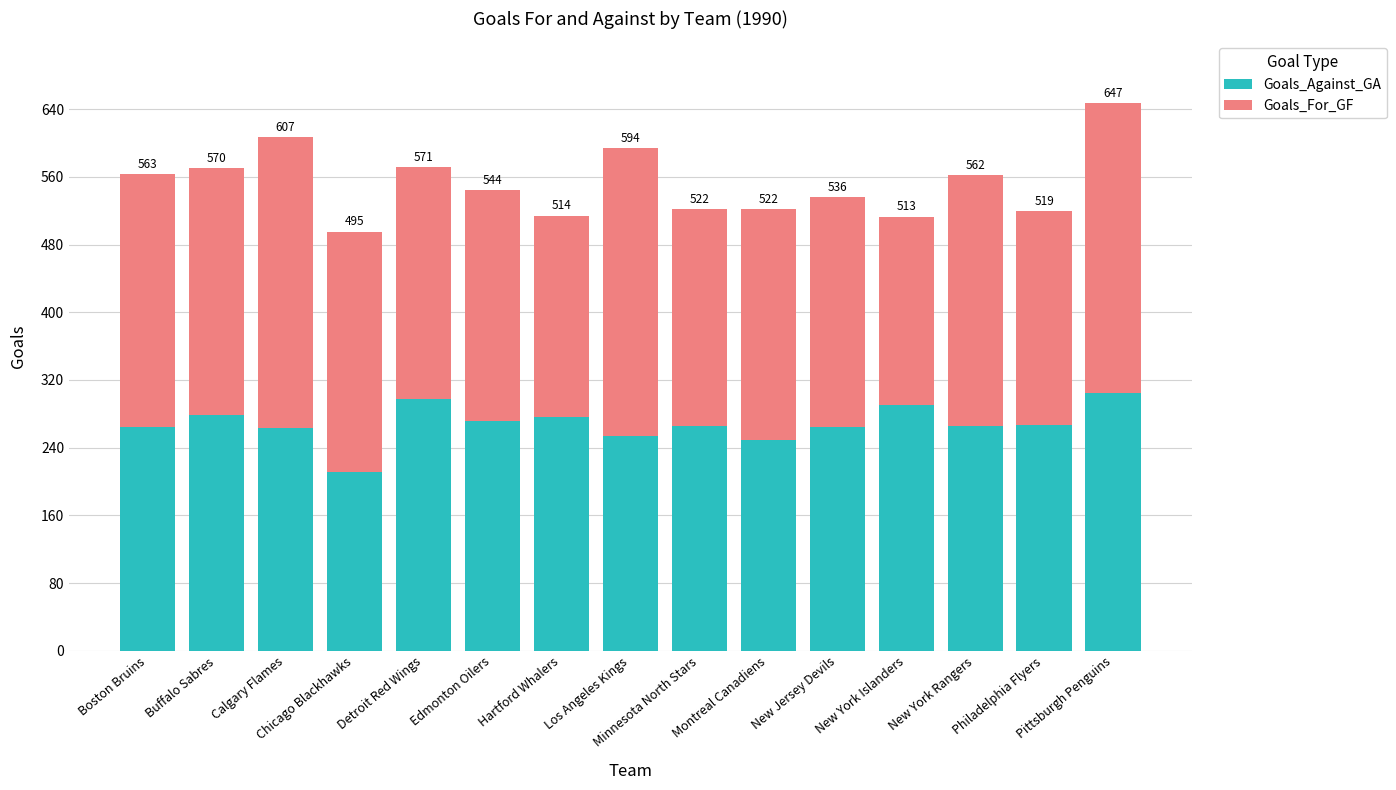

At which label is Goals_For_GF closest to 283?

Chicago Blackhawks